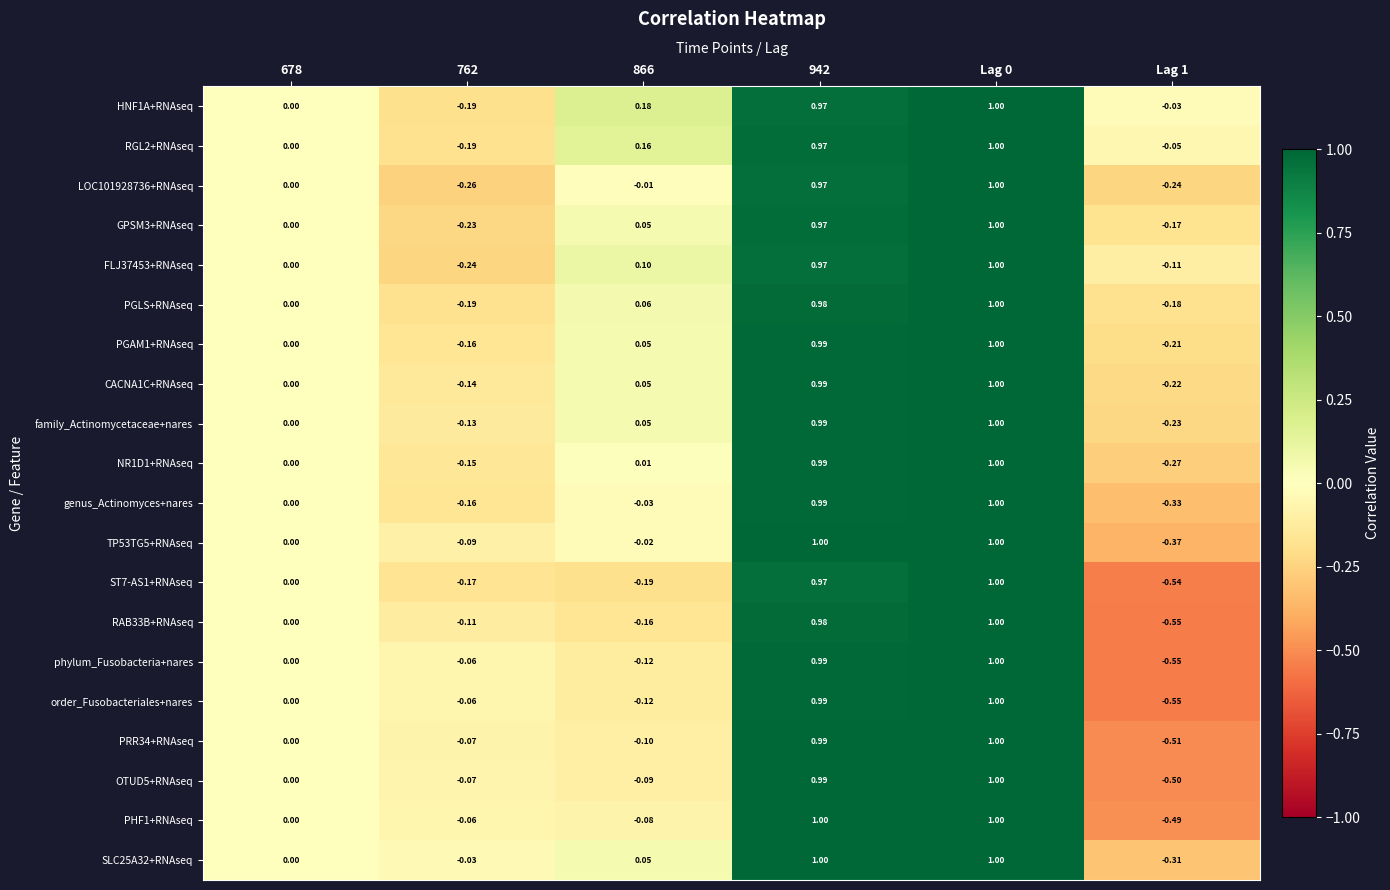

Is the value of TP53TG5+RNAseq at 678 greater than the value of order_Fusobacteriales+nares at 866?

Yes